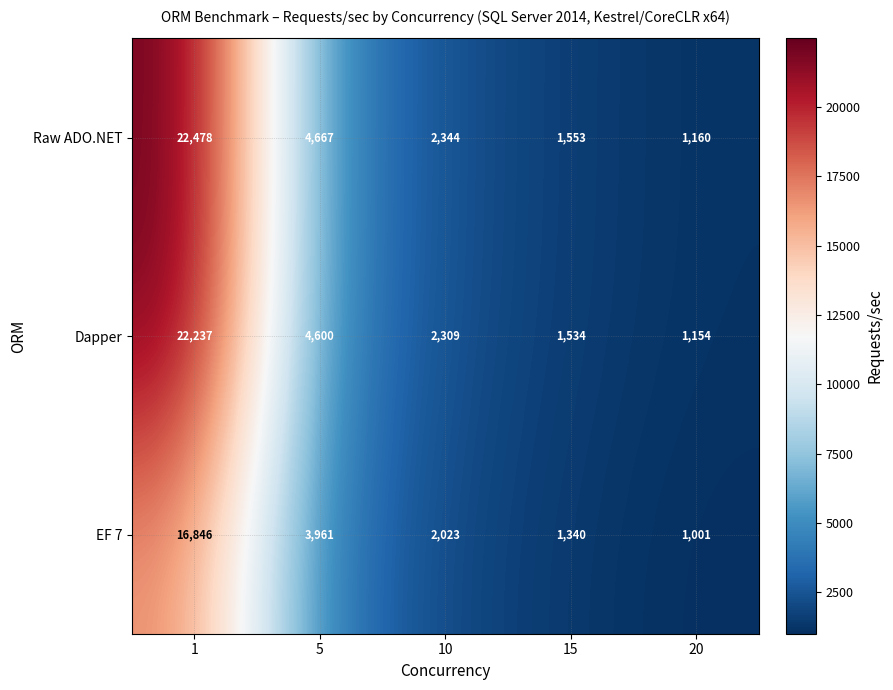

What is the difference between the second highest and second lowest values in the Raw ADO.NET series?

3114